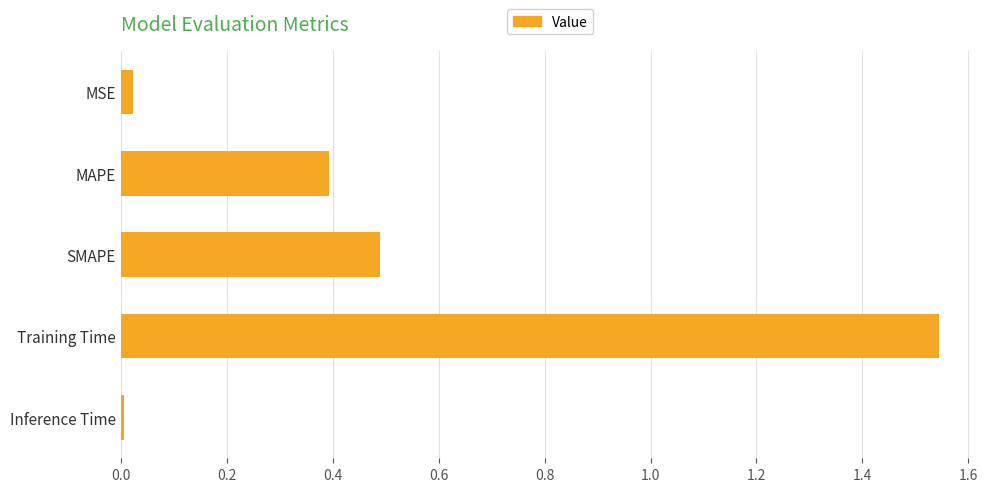

What is the sum of all values?

2.5